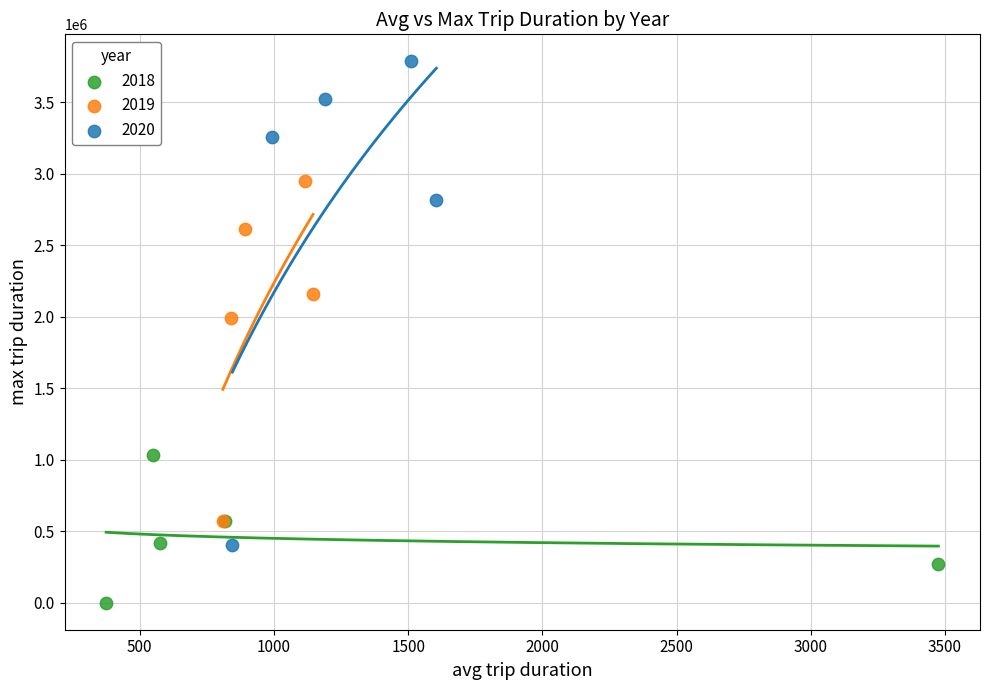

Which series reaches the maximum Y coordinate?

2020